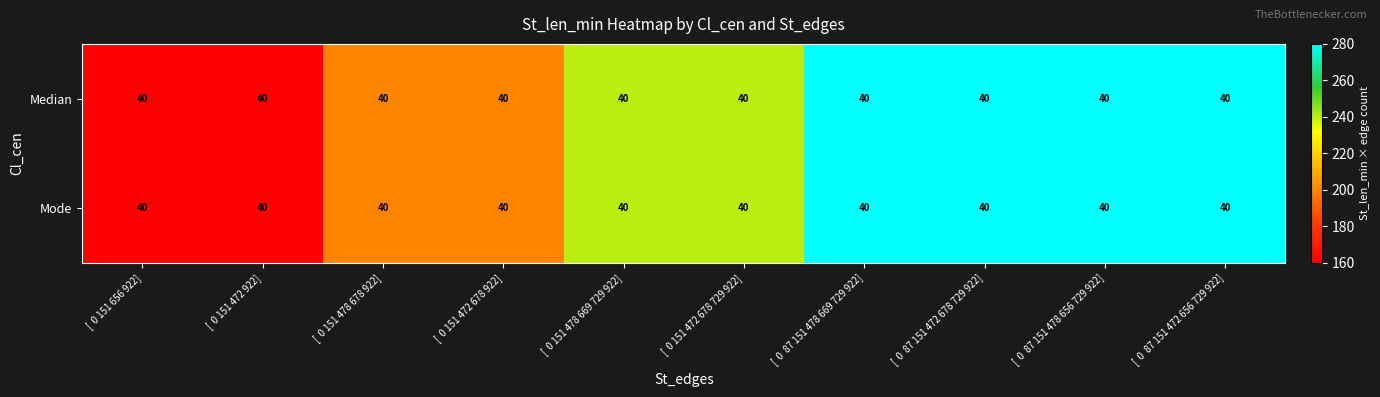

Where is Median nearest to the value 220?

[ 0 151 478 678 922]